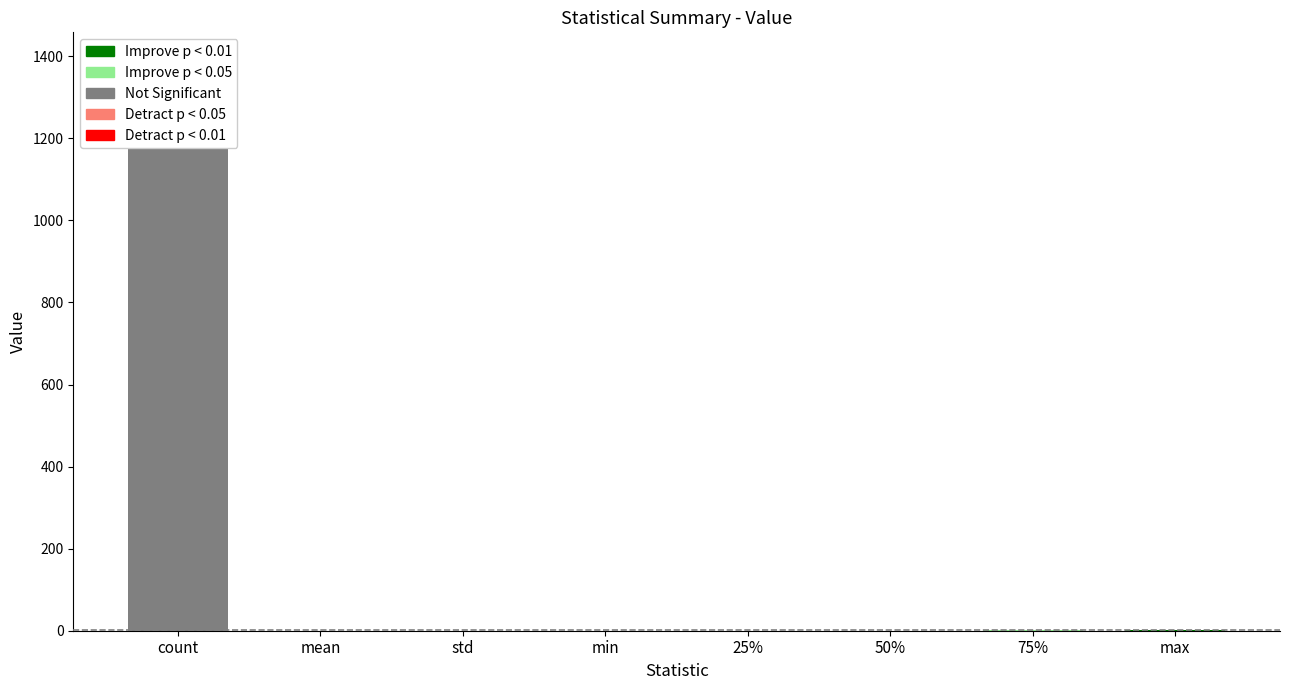

What is the value of the 1st bar from the left?

1268.0